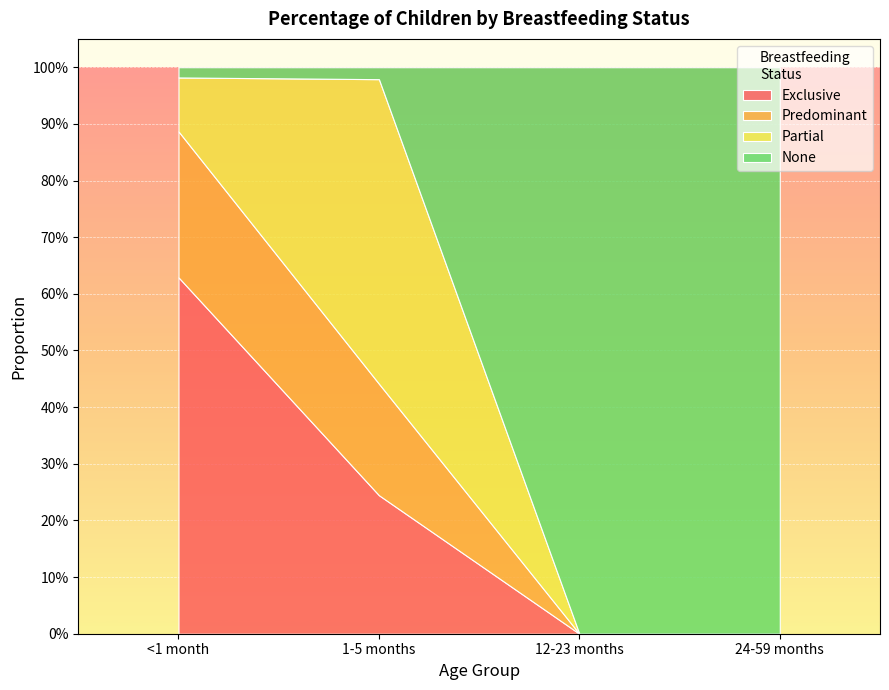

At how many categories does at least one series exceed 0?

4